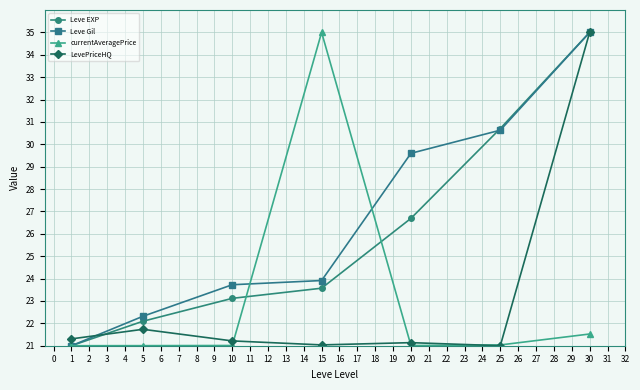

At which category is the sum across all series the highest?

30